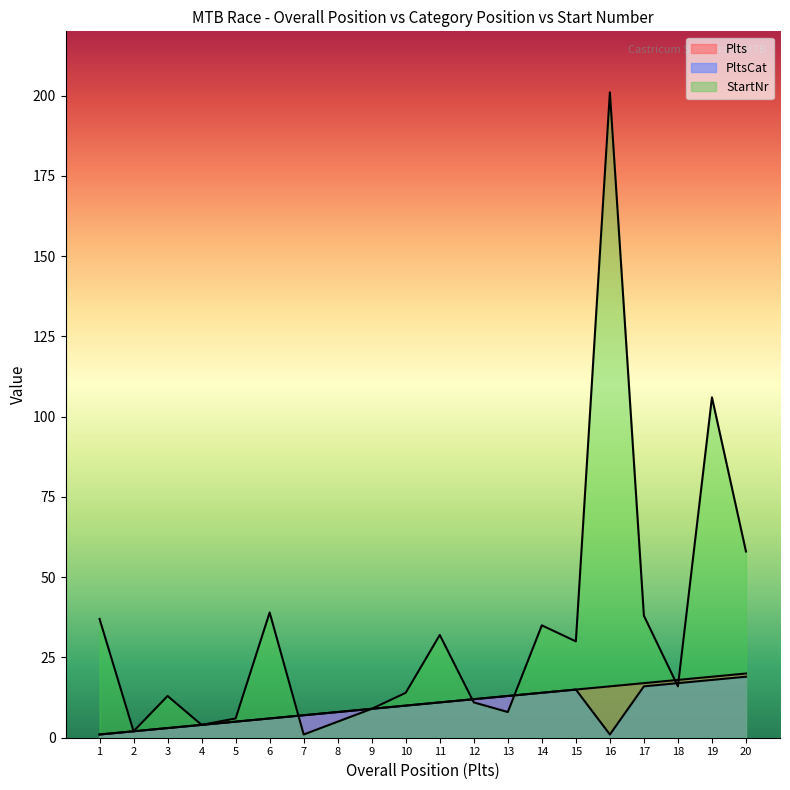

List the series in order of their peak value, lowest first.

PltsCat, Plts, StartNr